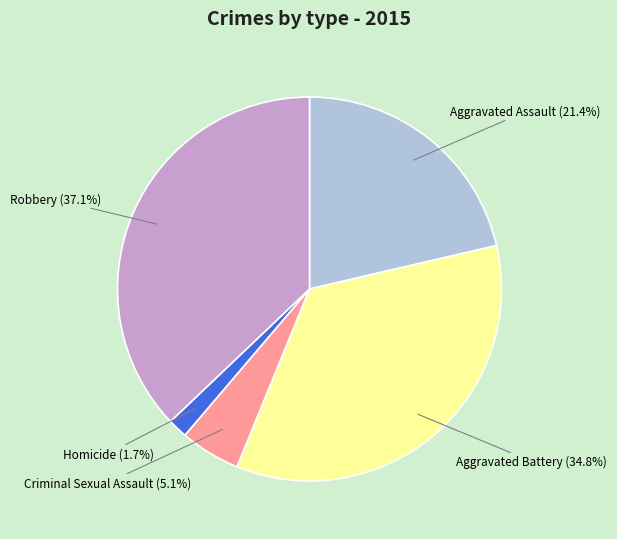

Which slice is the largest?

Robbery